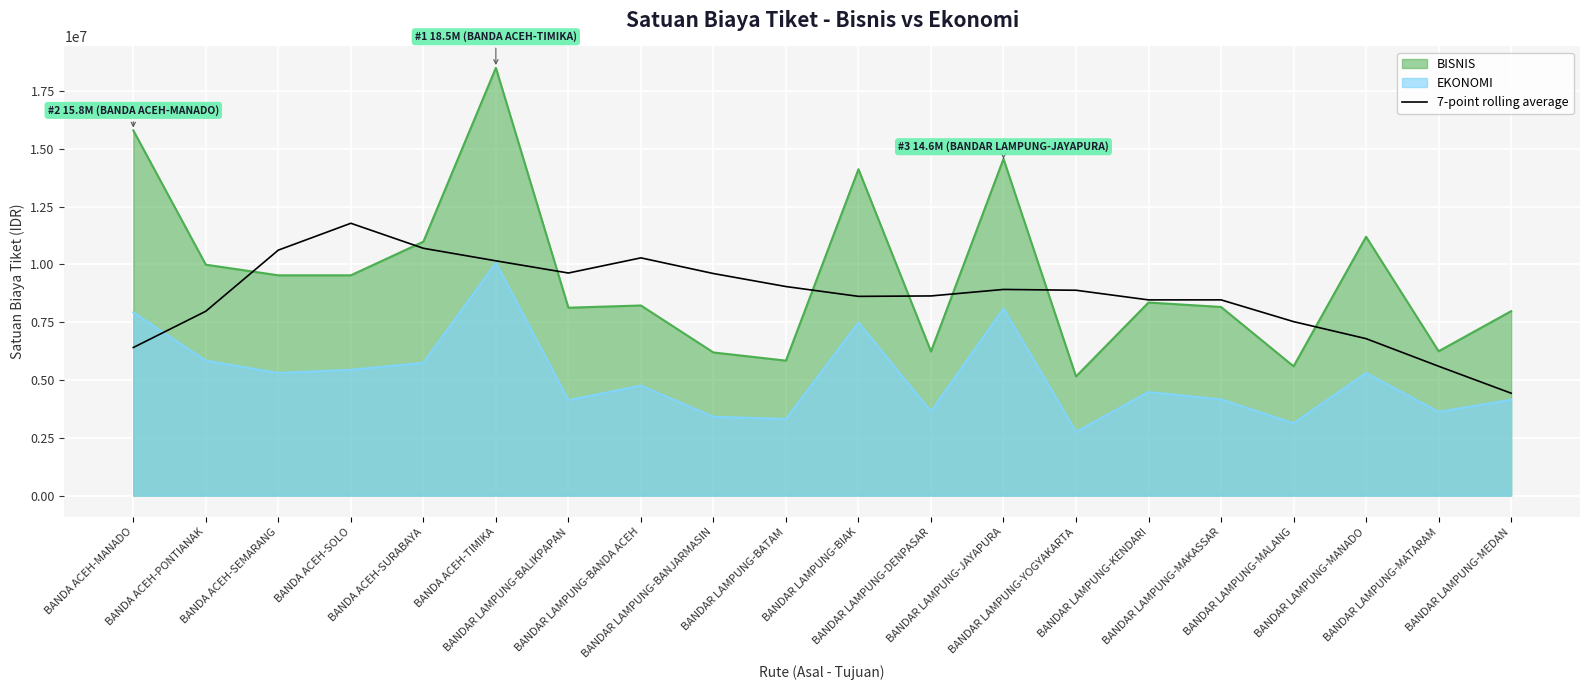

What is the minimum value shown in the chart?

2760000.0